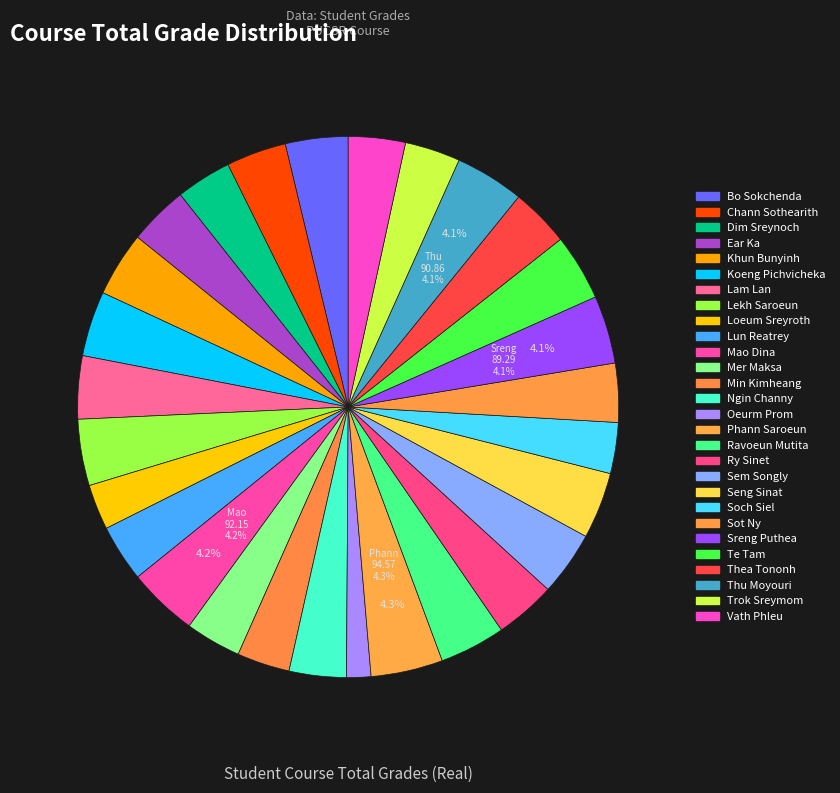

Count the number of slices in the pie.

28